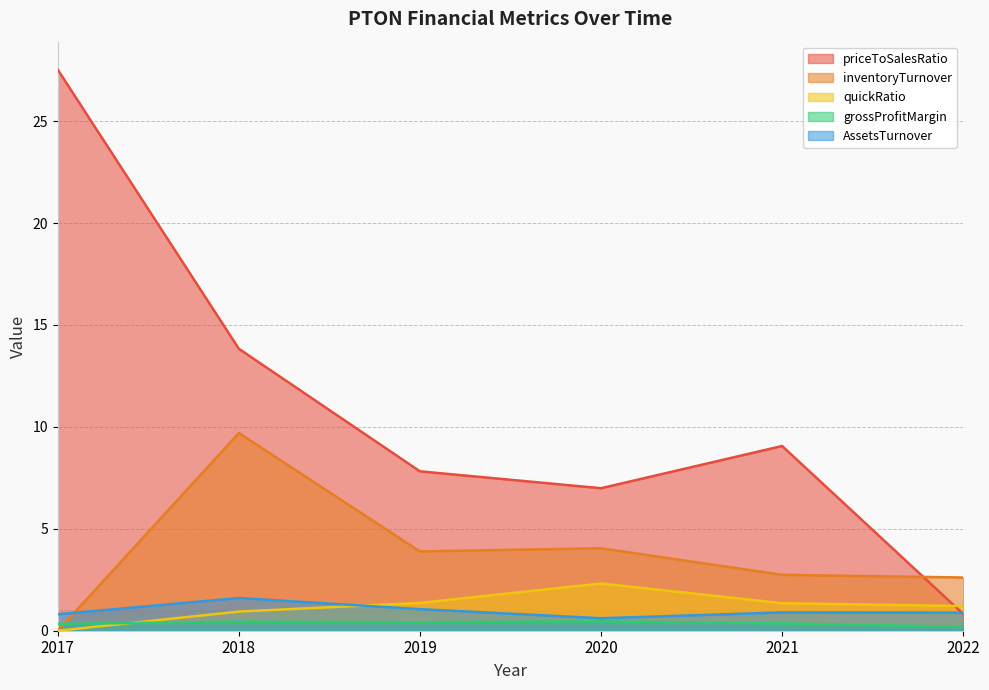

Is the value of grossProfitMargin at 2022 greater than the value of quickRatio at 2021?

No